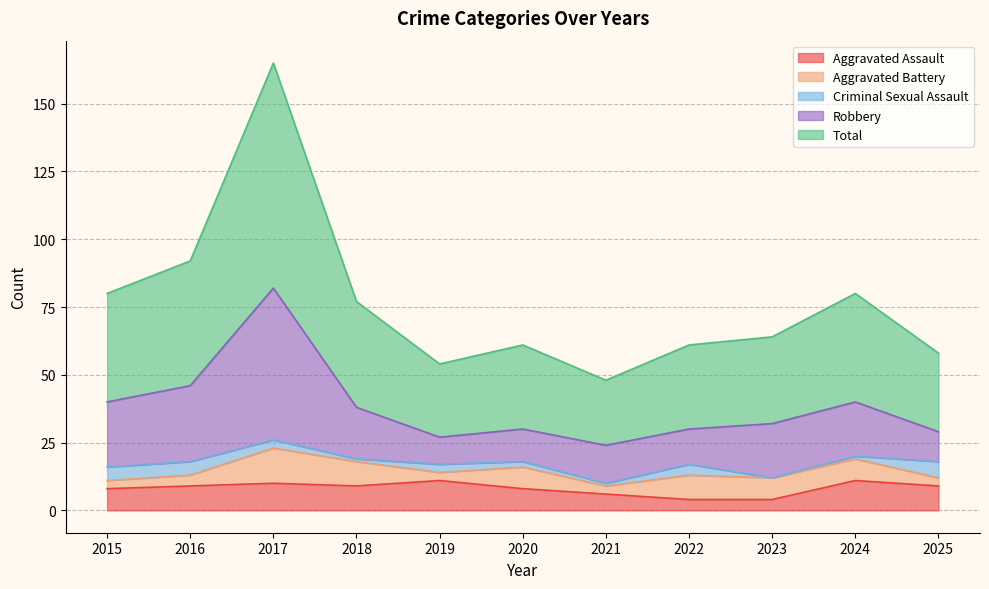

Which series has the largest range (max minus min)?

Total